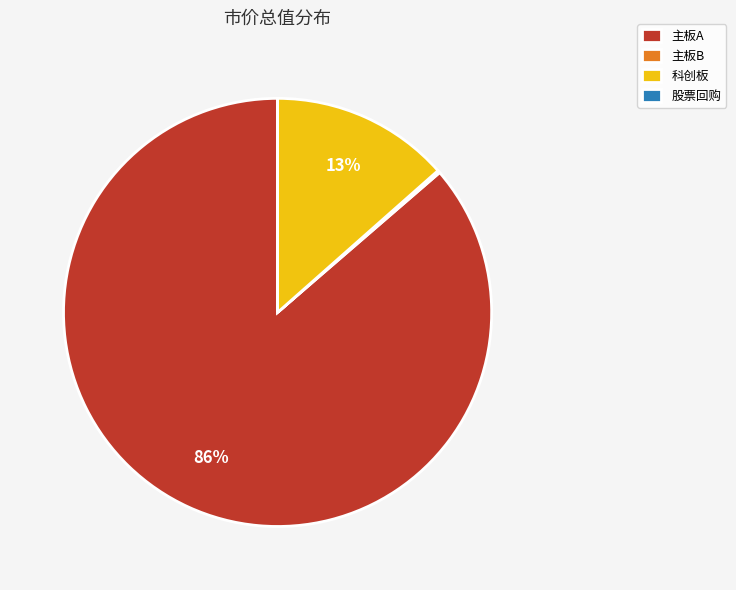

The 主板A slice represents 86% of the pie. True or false?

True